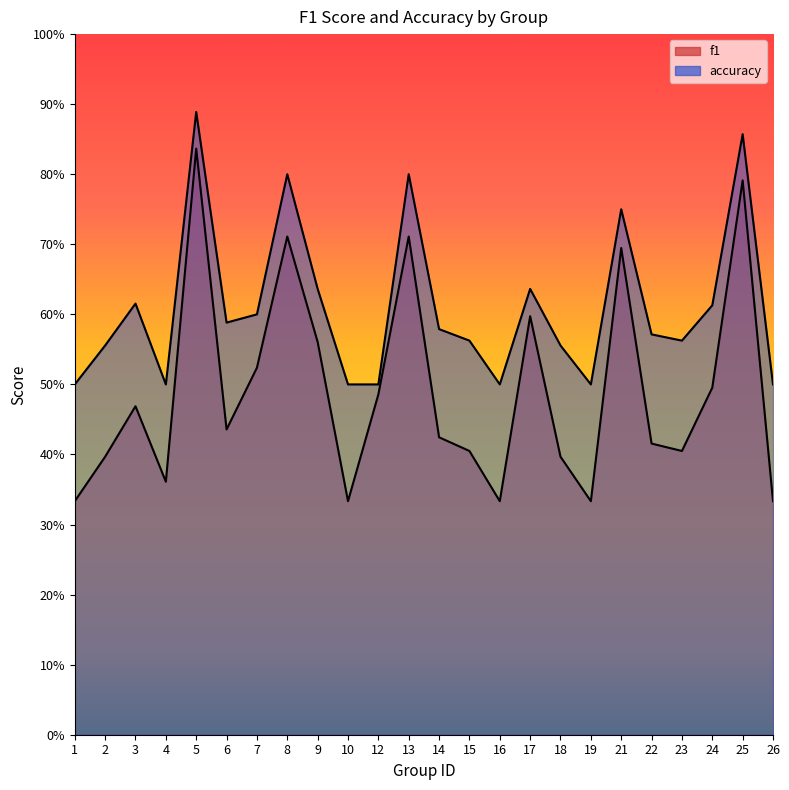

Does the chart have visible grid lines?

No